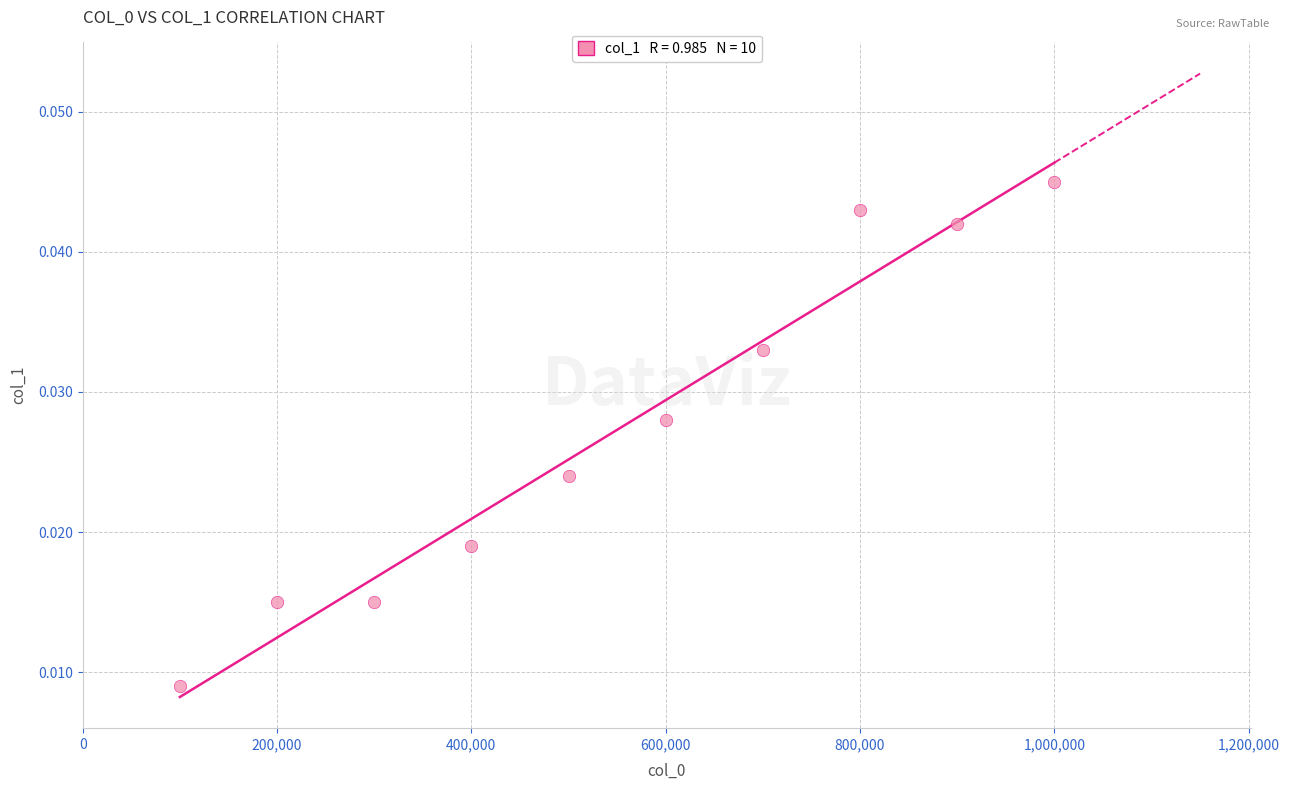

What is the average X value?

550000.0